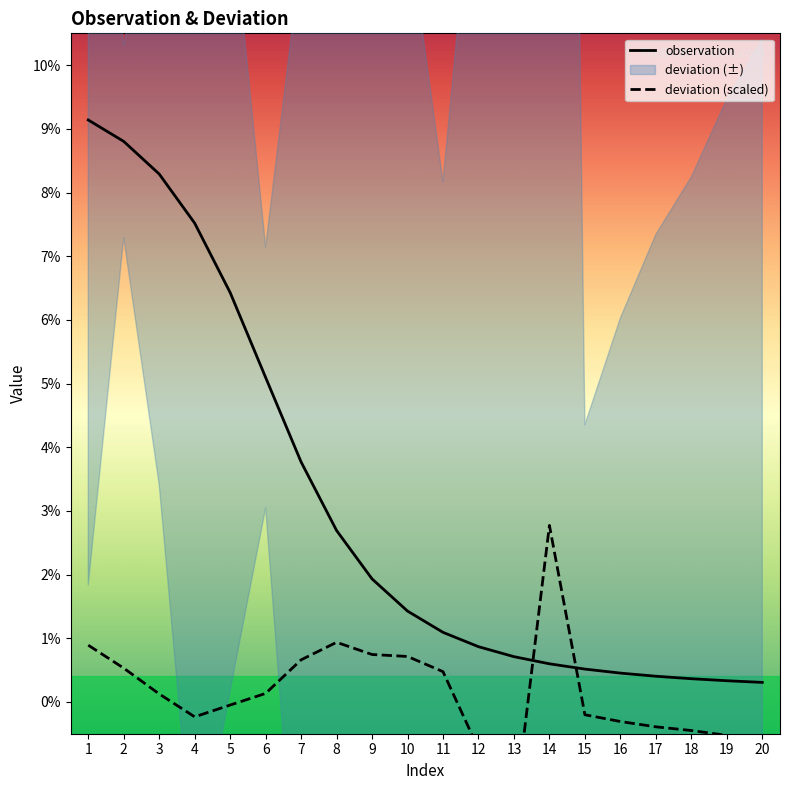

The value of deviation (scaled) at 1 is 0.0. True or false?

False